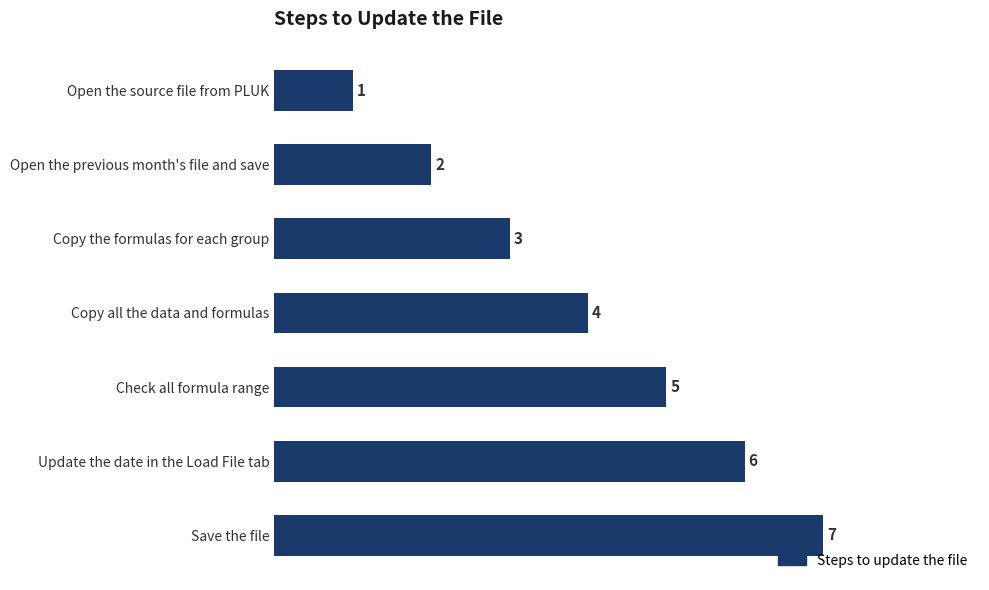

What is the maximum value shown in the chart?

7